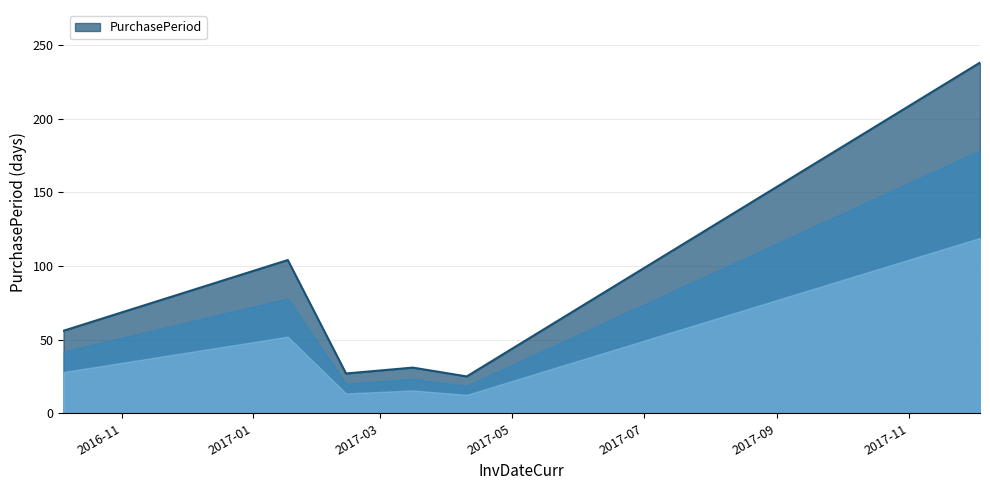

What is the smallest value displayed?

25